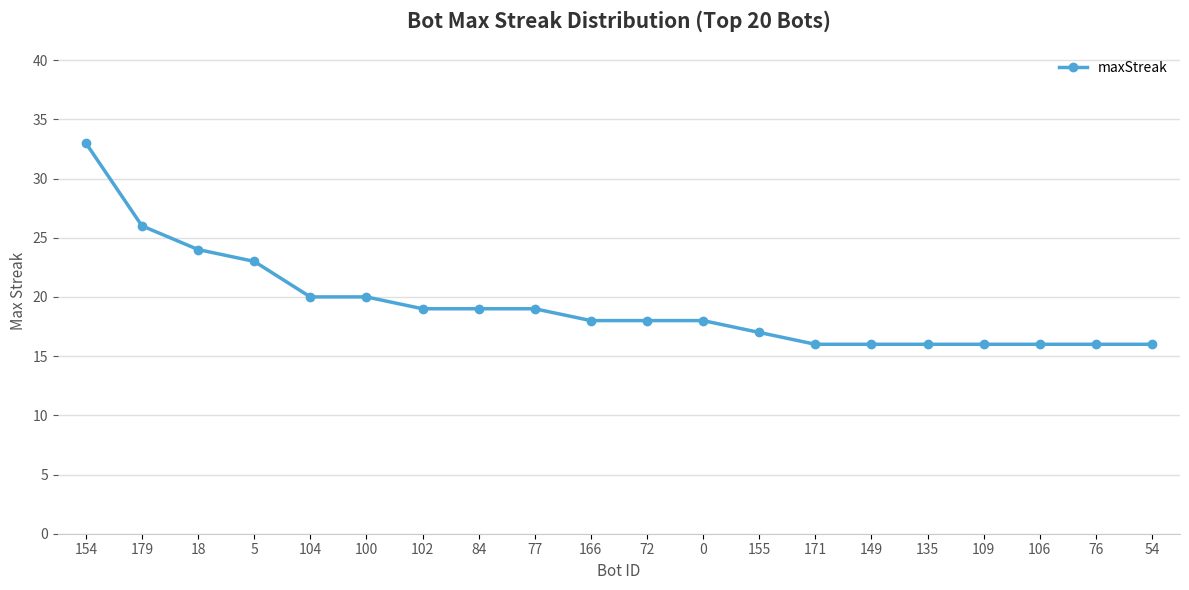

Approximately how many times larger is the value at 54 compared to 154?

0.5